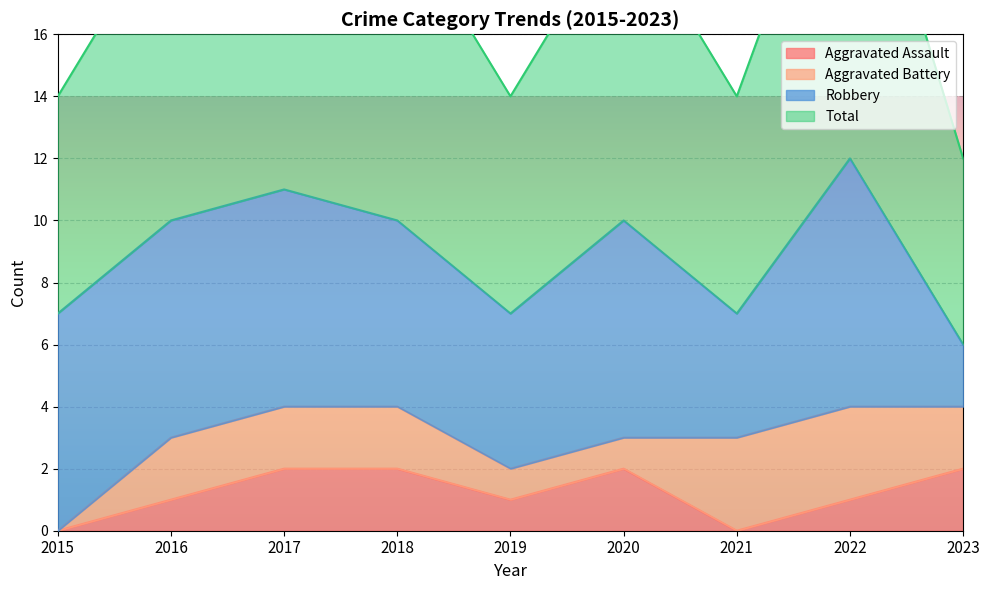

Read the Total value at 2018.

10